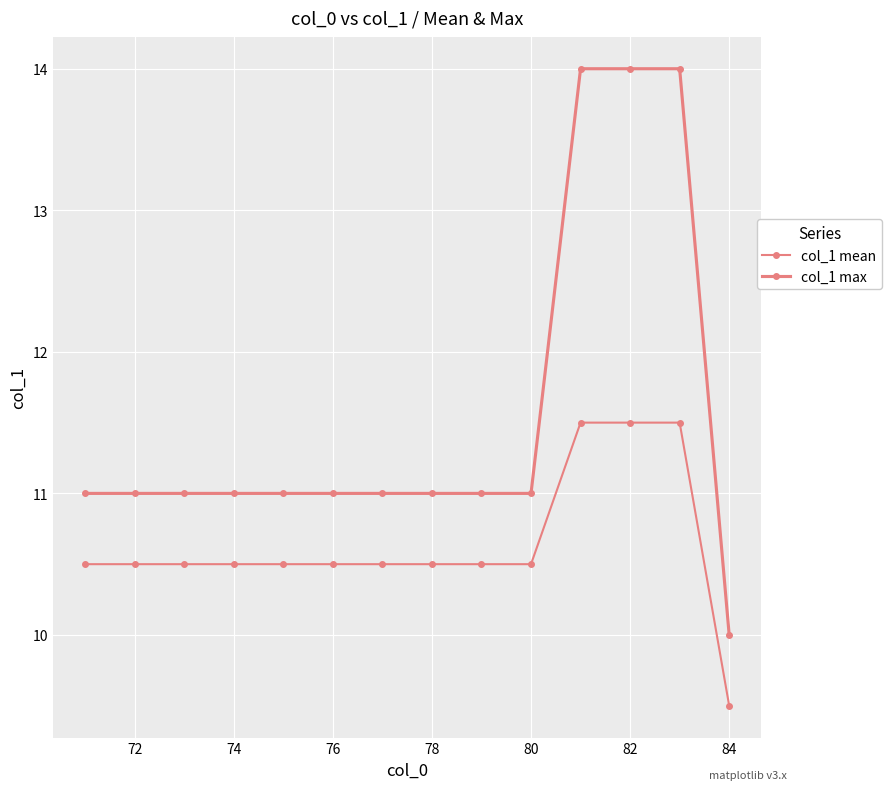

Count the number of categories in the chart.

14